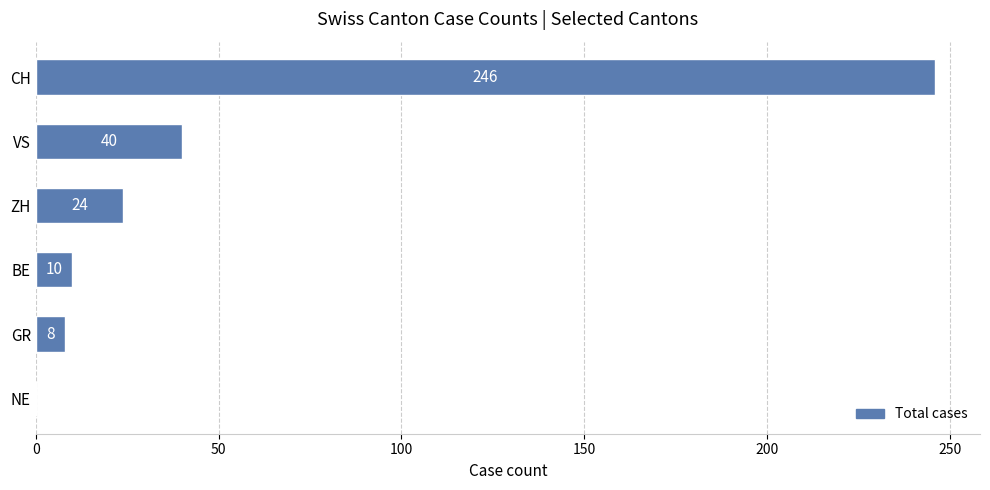

Reading bottom to top, extract all data points from this chart.

NE=0	GR=8	BE=10	ZH=24	VS=40	CH=246